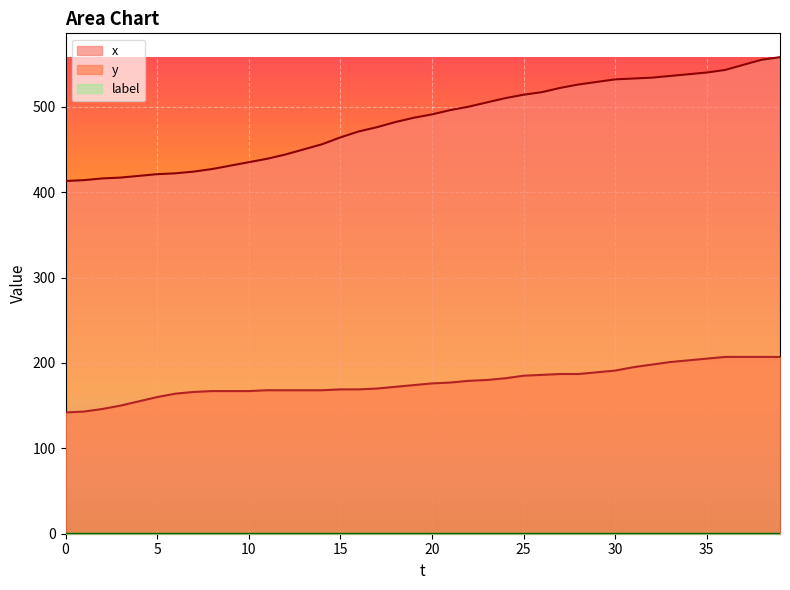

True or false: y has a value of 160 at 5.

True